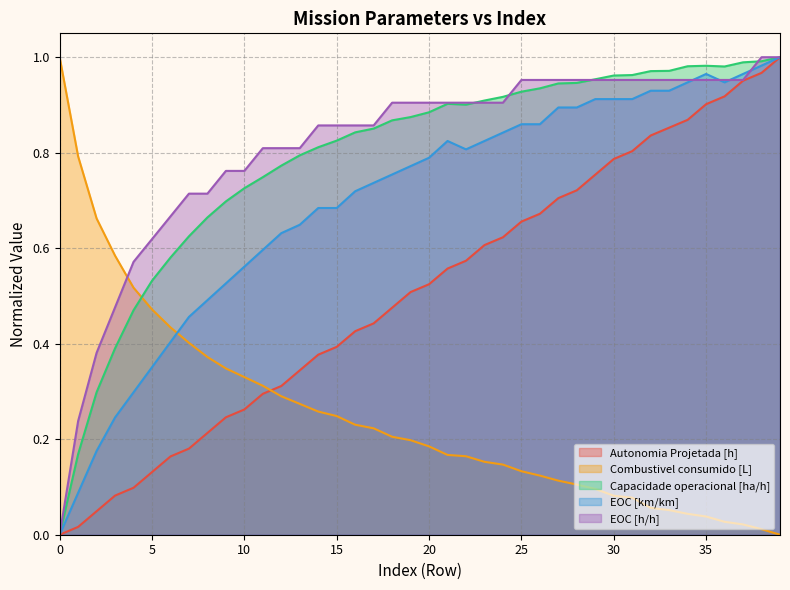

The Combustivel consumido [L] series shows 0.1 at 31. True or false?

True